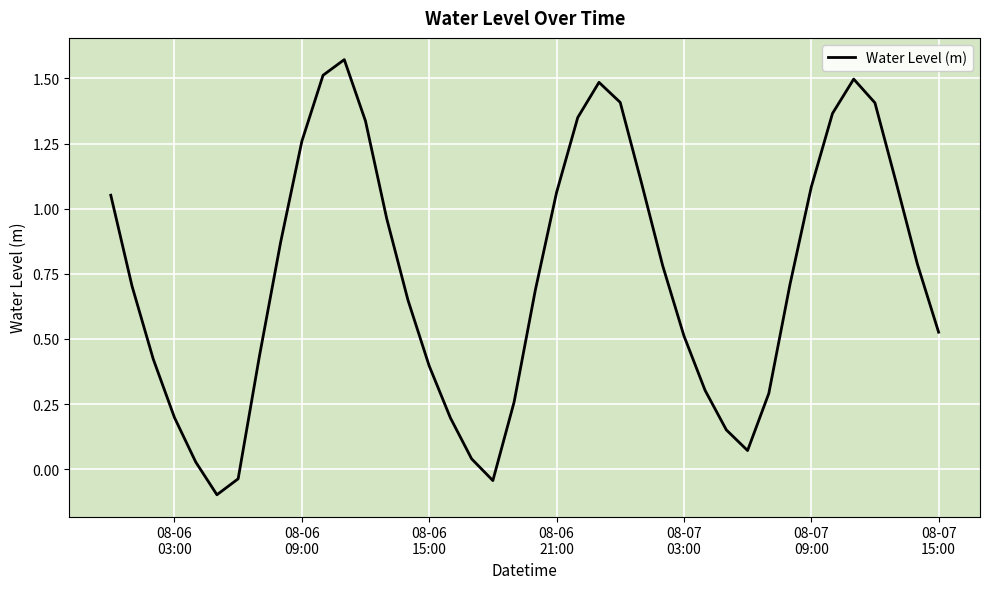

What is the average value?

0.7